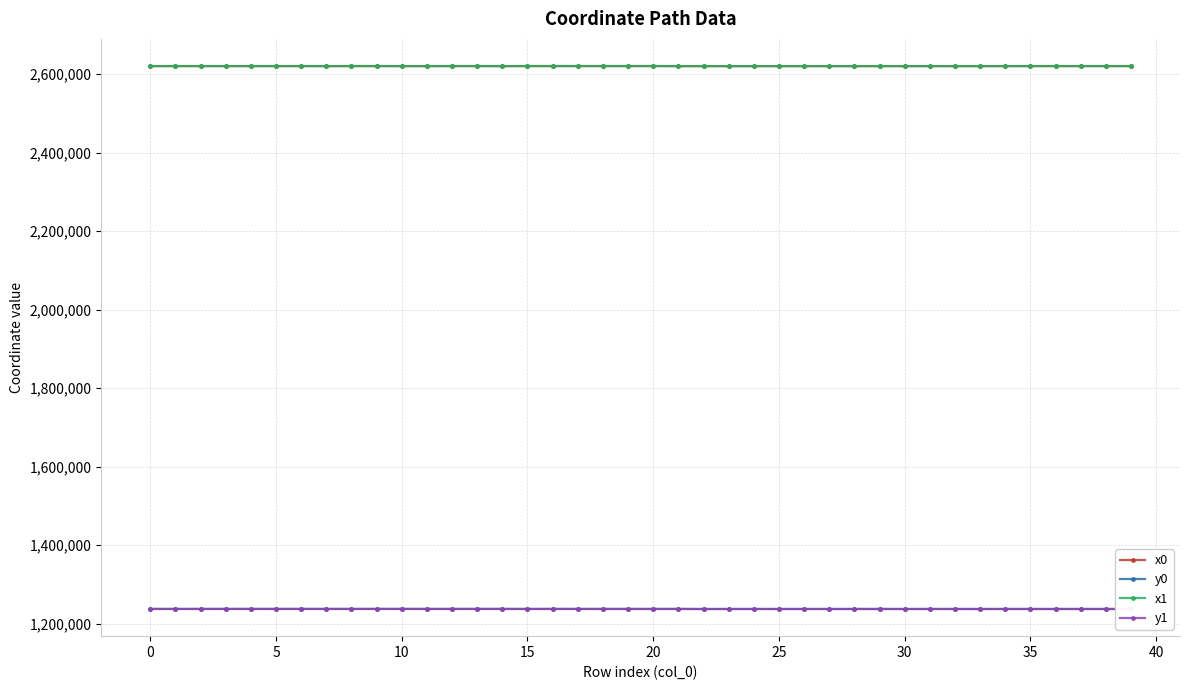

True or false: y1 and x1 intersect in this chart.

False